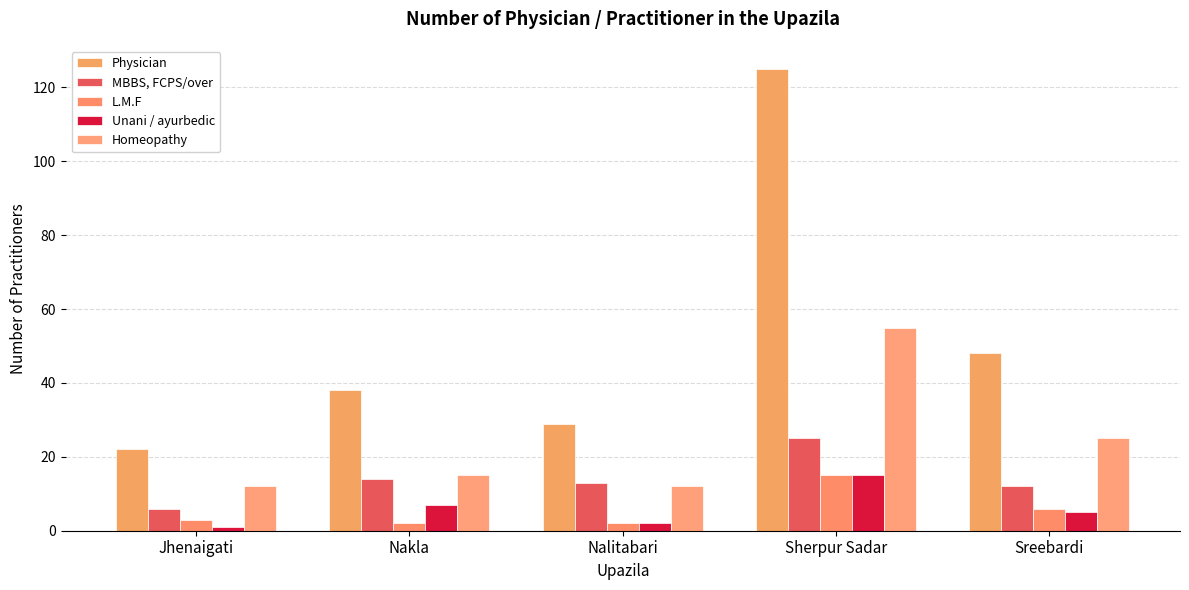

Which category has the highest value across all series?

Sherpur Sadar